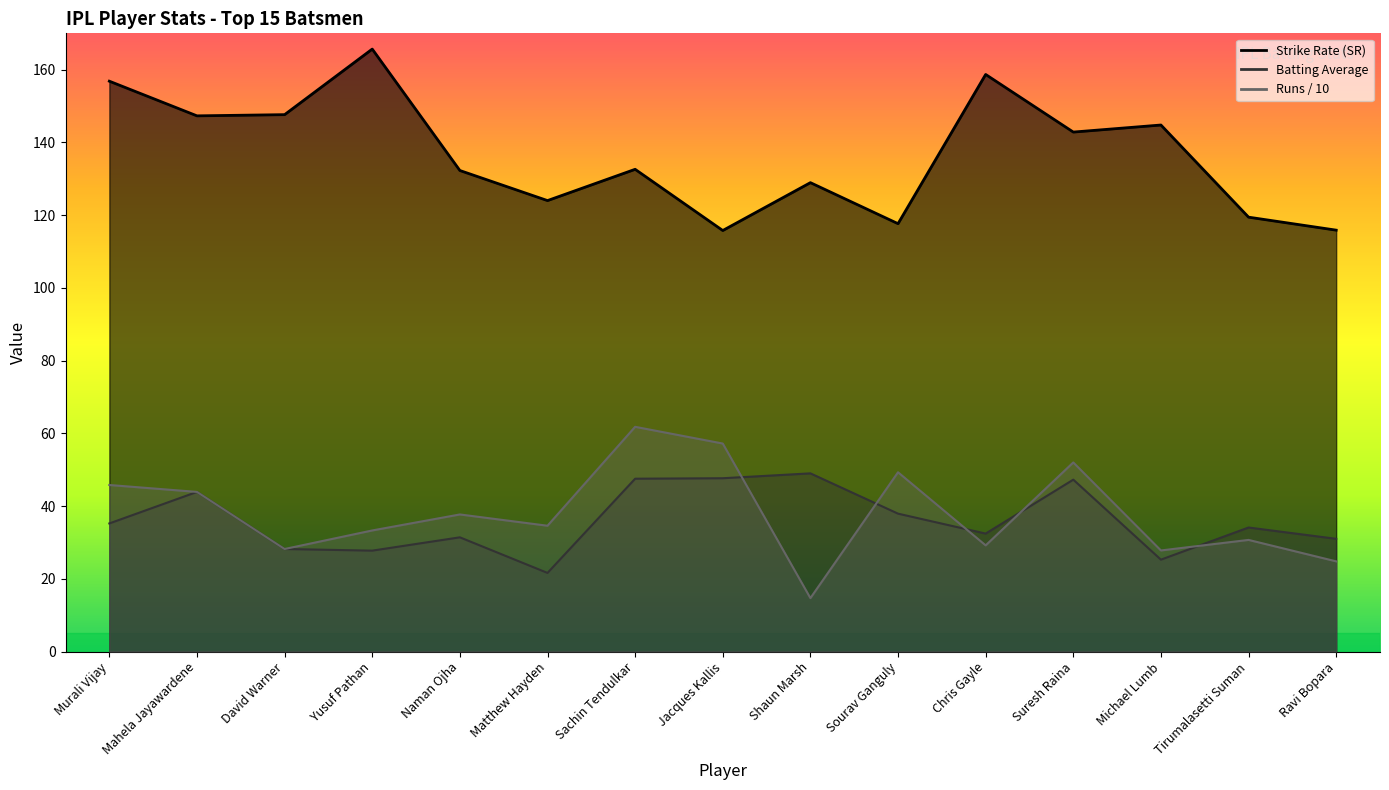

Read the Avg value at Naman Ojha.

31.4